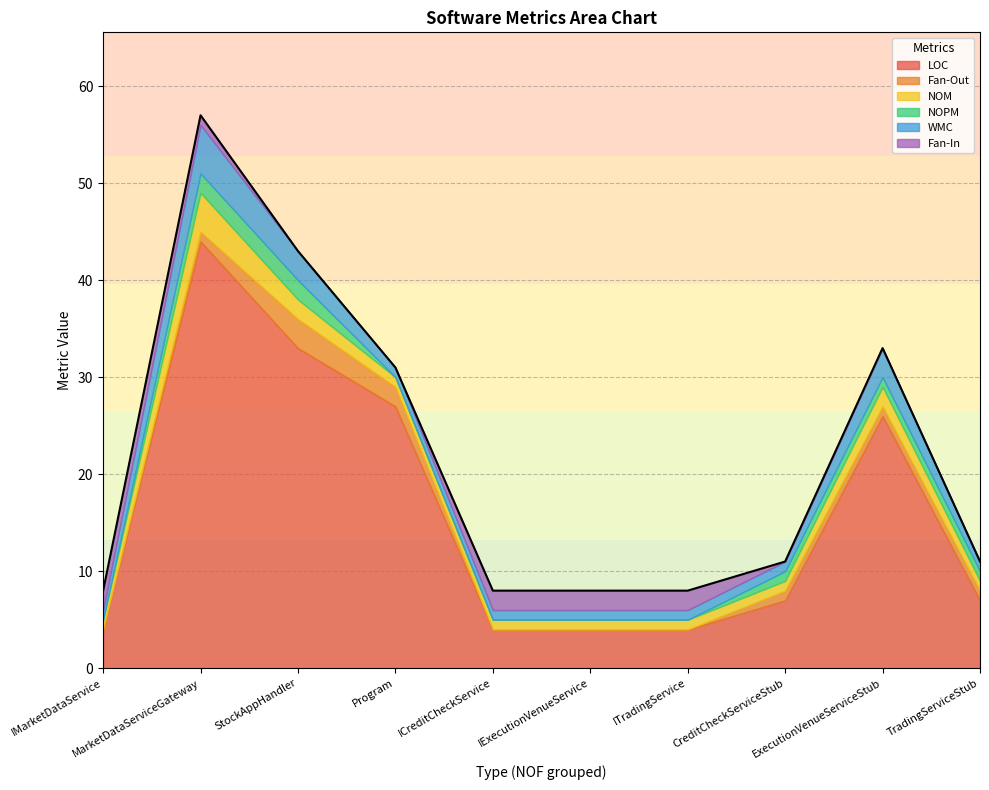

What is the difference between the maximum and second lowest values in the NOM series?

3